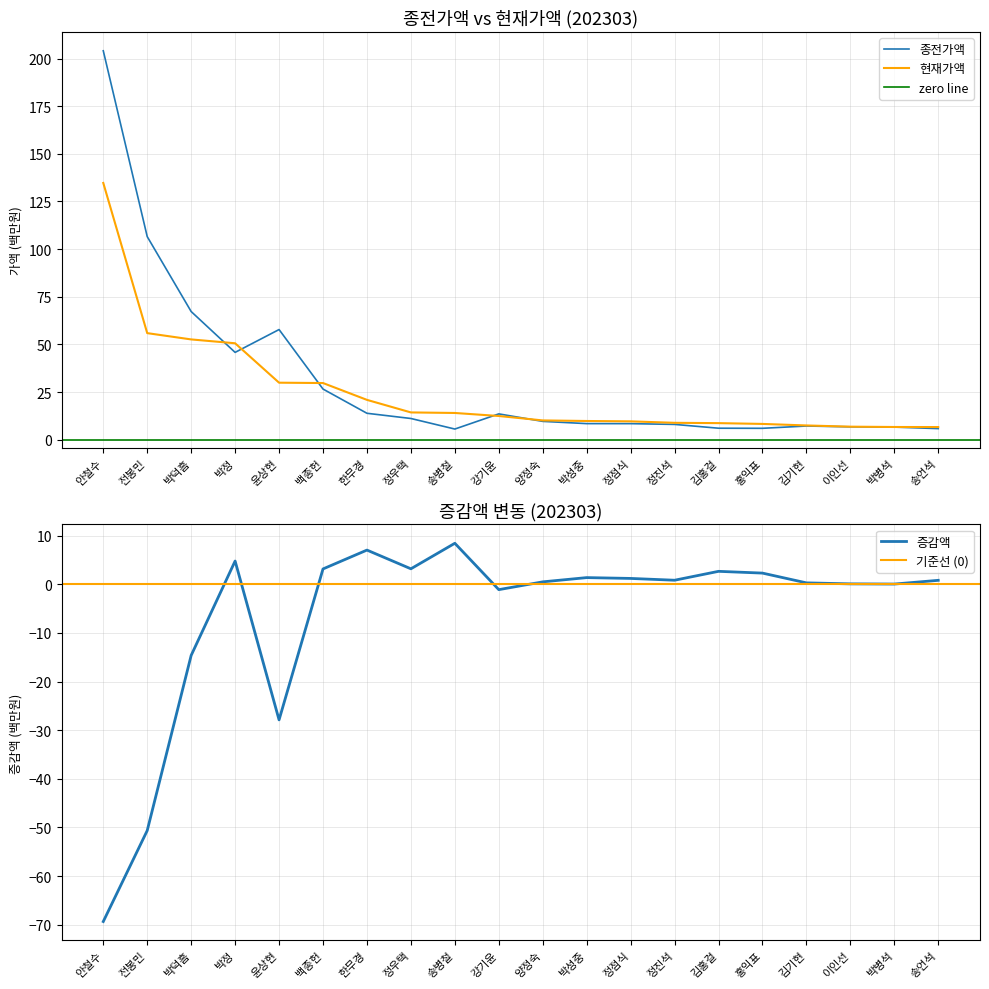

The 증감액 series shows -20.6 at 박덕흠. True or false?

False